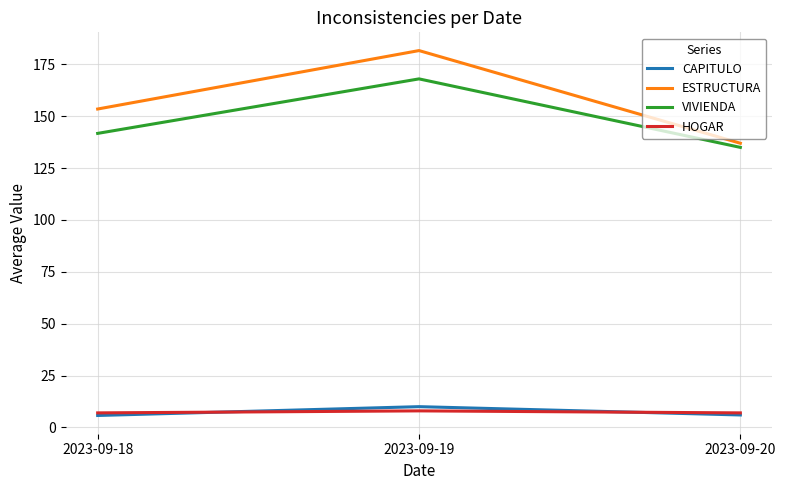

What is the total value across all series at 2023-09-18?

308.0